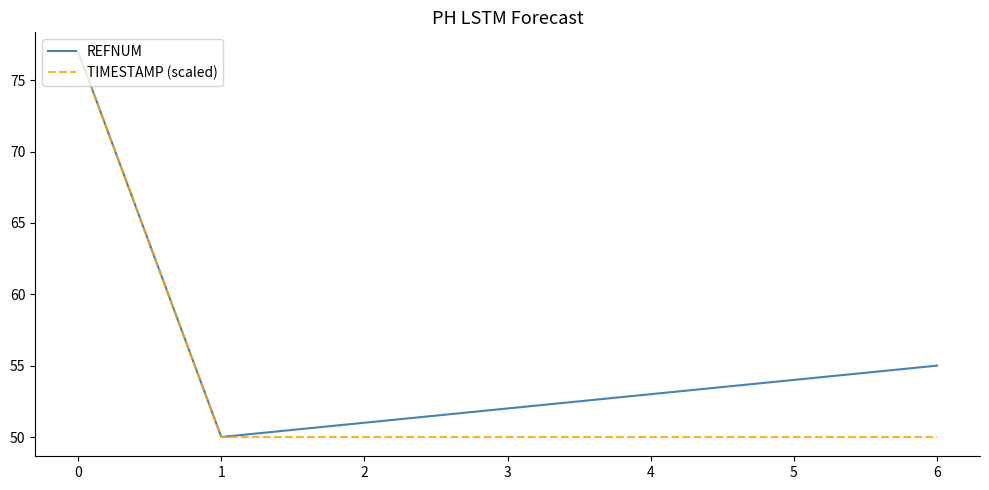

How many distinct data groups are displayed?

2